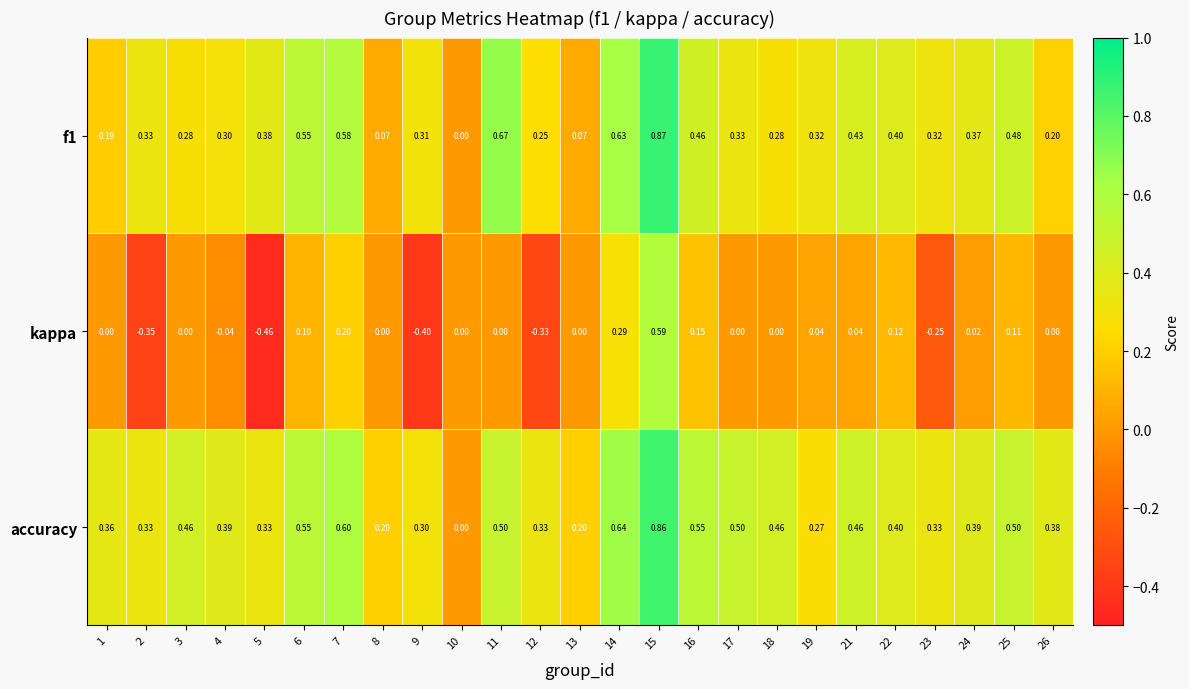

Which series has the largest range (max minus min)?

kappa